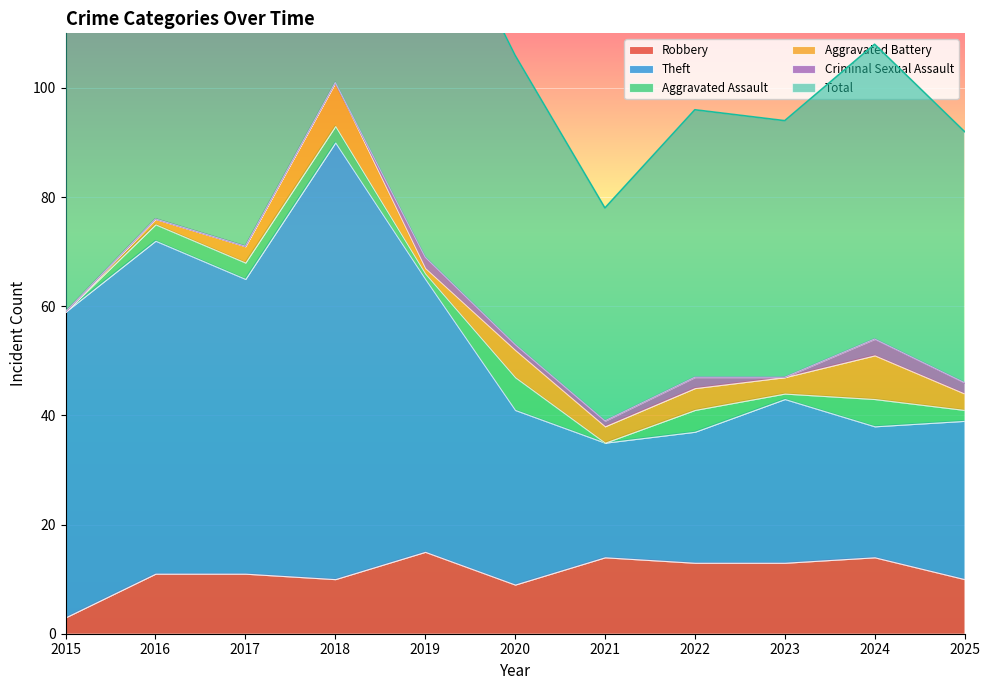

Read the Total value at 2024, to the nearest 50.

100